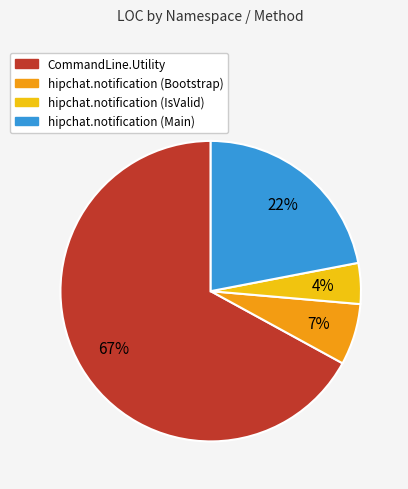

Is the sum of hipchat.notification (IsValid) and hipchat.notification (Main) greater than half?

No